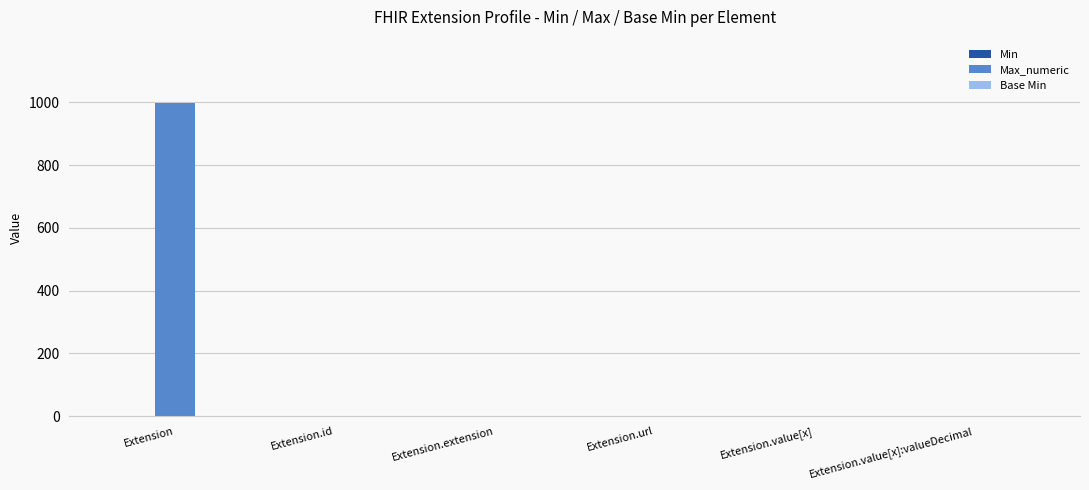

What is the maximum value for Max_numeric?

999